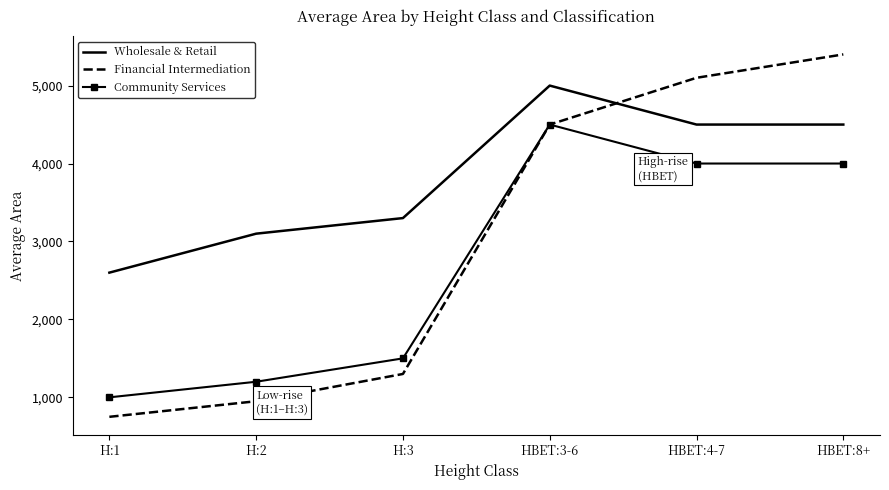

The value of Financial Intermediation at H:3 is 850. True or false?

False